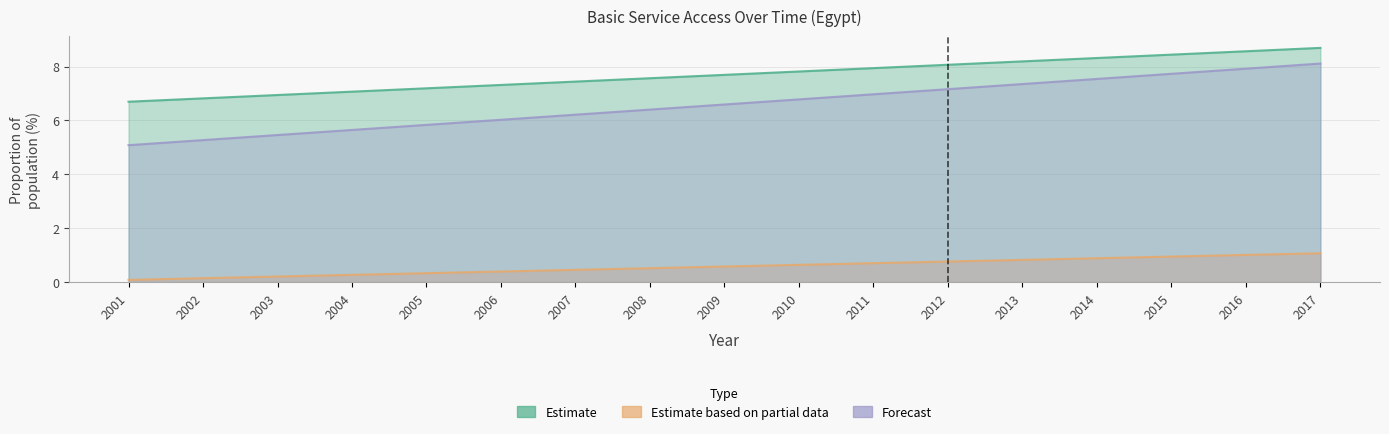

Where is Estimate based on partial data nearest to the value 0?

2001